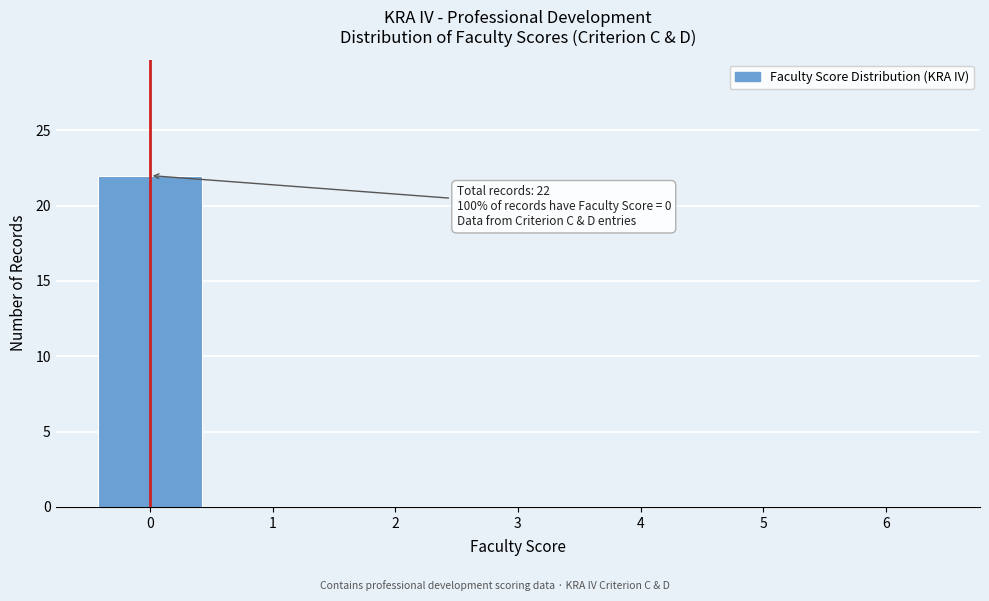

Which range on the x-axis has the tallest bar?

-0.5 to 0.5